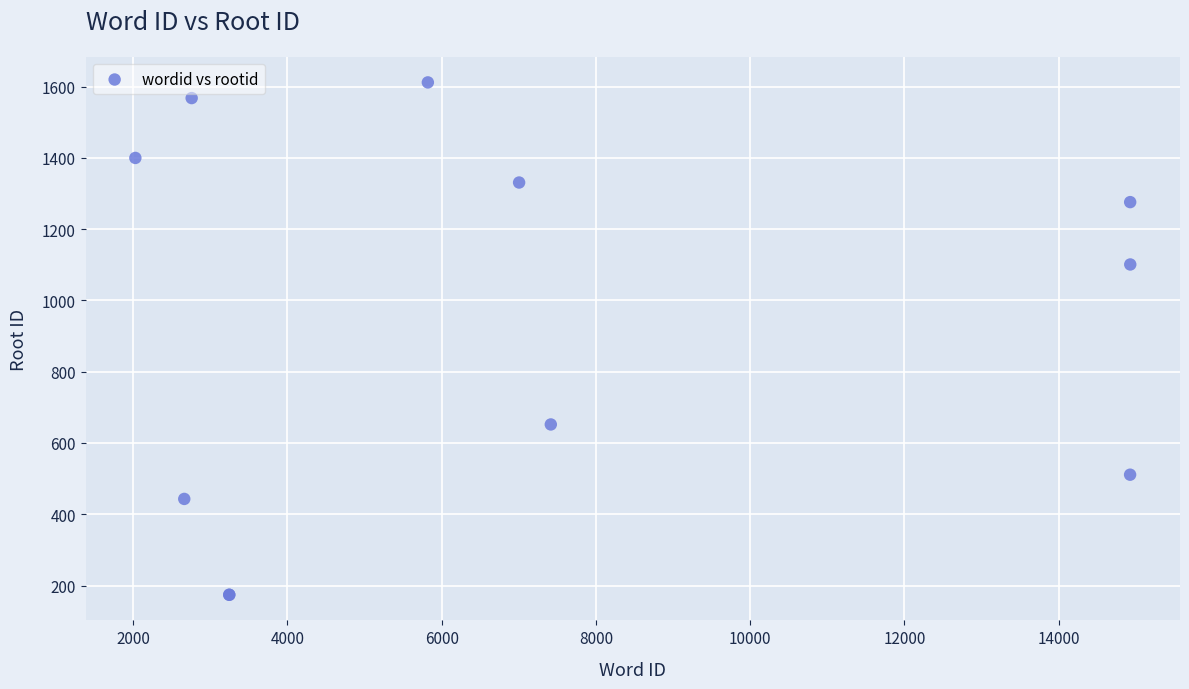

What Y value in the scatter plot is closest to 893?

1101